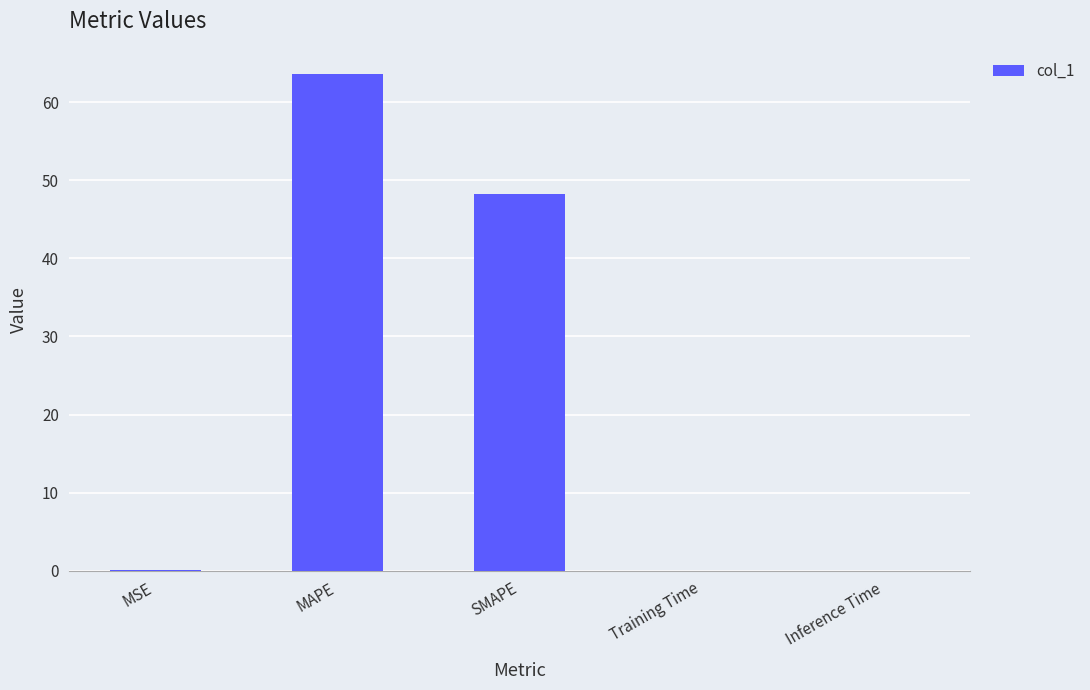

Are the bars horizontal?

No